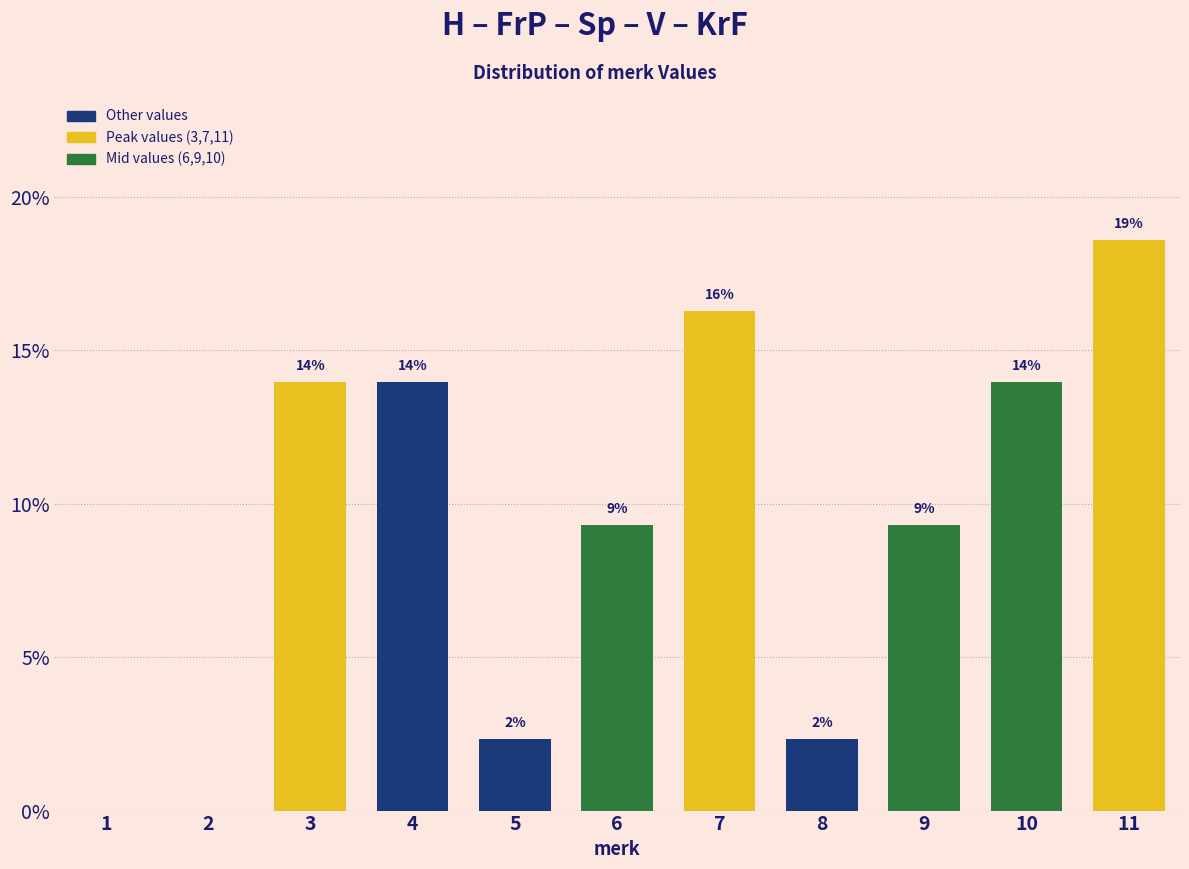

Are the bars horizontal?

No